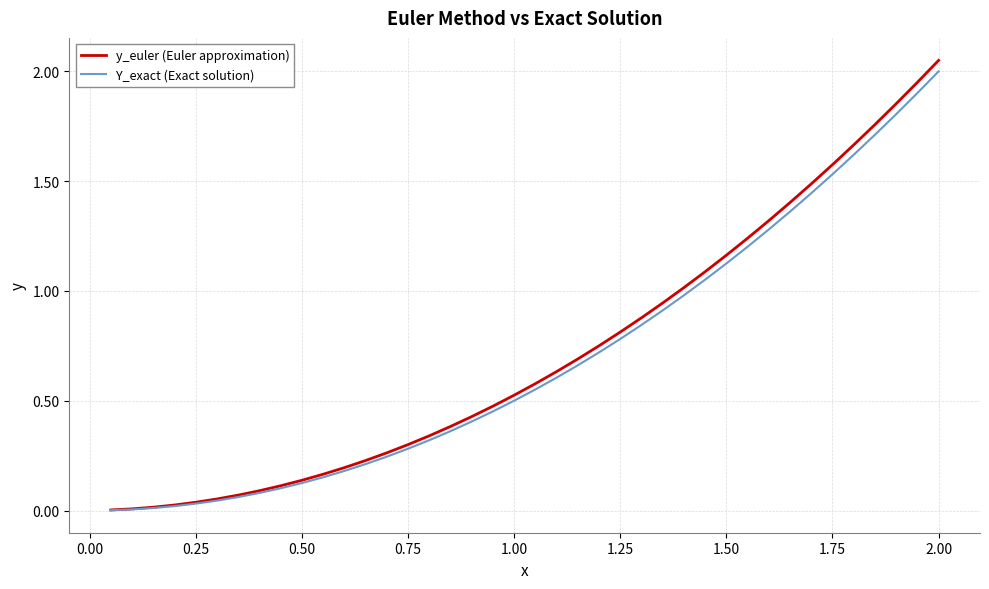

What are all the series names shown in the legend?

y_euler (Euler approximation), Y_exact (Exact solution)